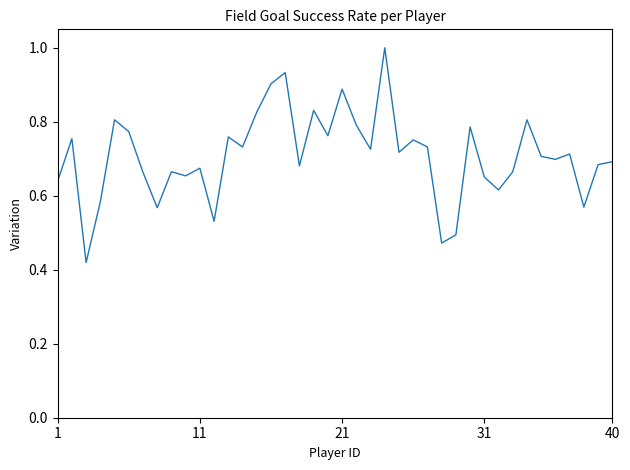

How many interior local peaks (higher than both neighbors) does the data have?

13